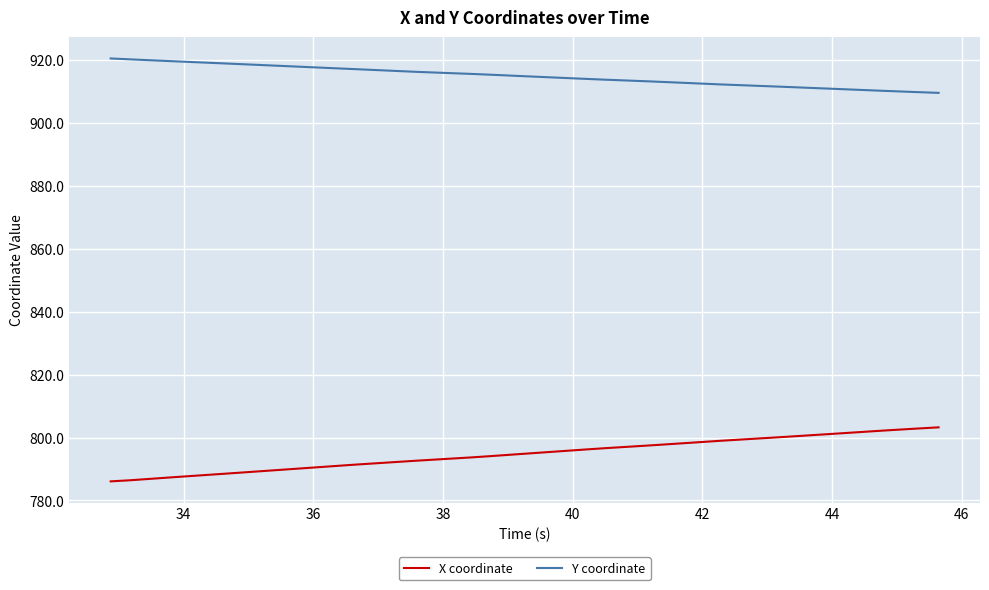

How many distinct data groups are displayed?

2